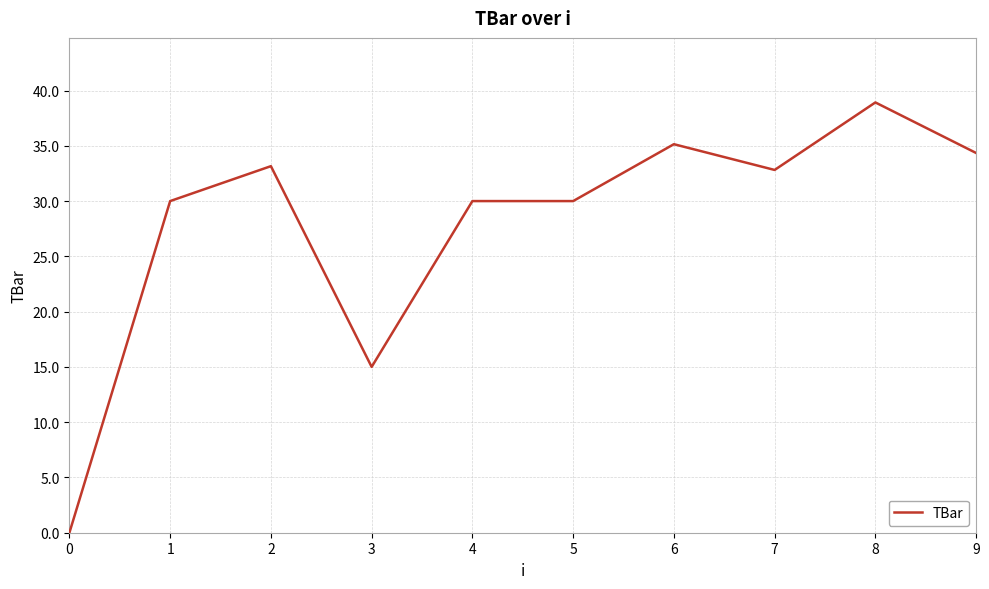

What is the difference between the maximum and second lowest values?

23.9